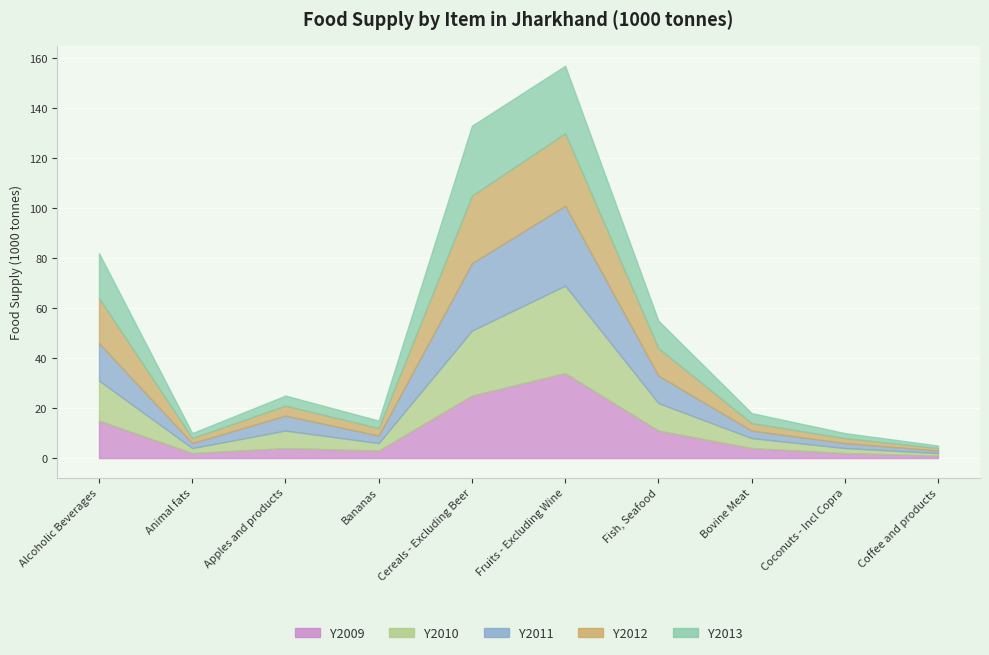

At how many categories does at least one series exceed 13?

3